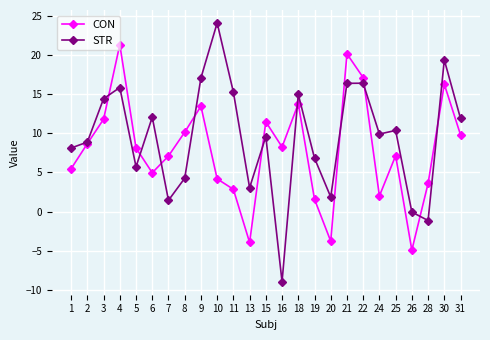

List the series in order of their peak value, highest first.

STR, CON